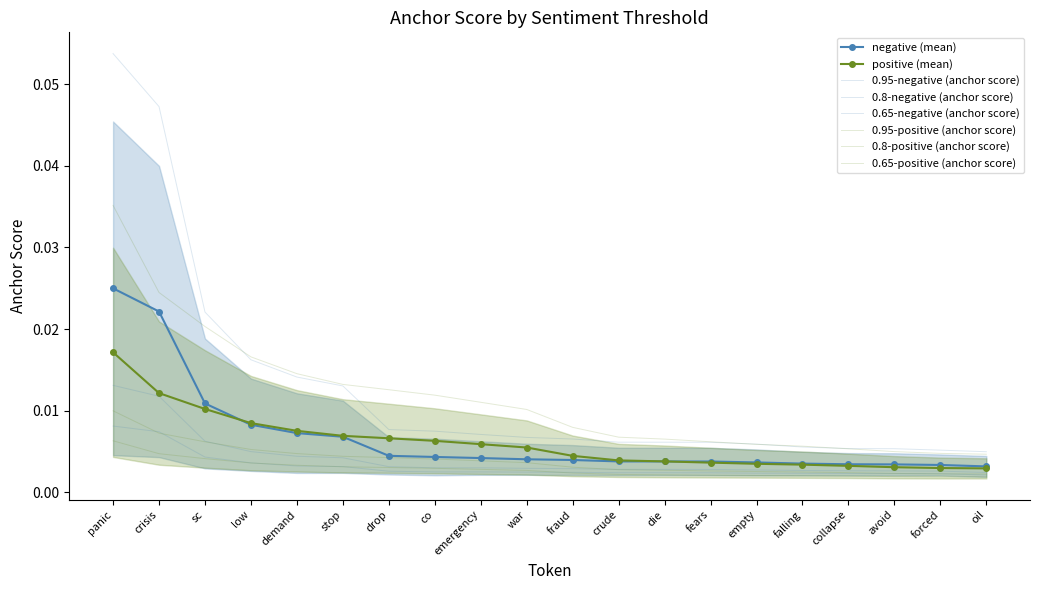

Which category has the lowest value across all series?

oil